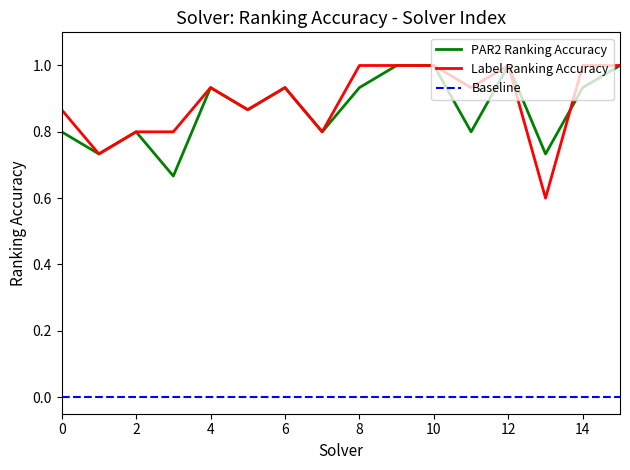

The par2_ranking_acc series shows 0.8 at 0. True or false?

True